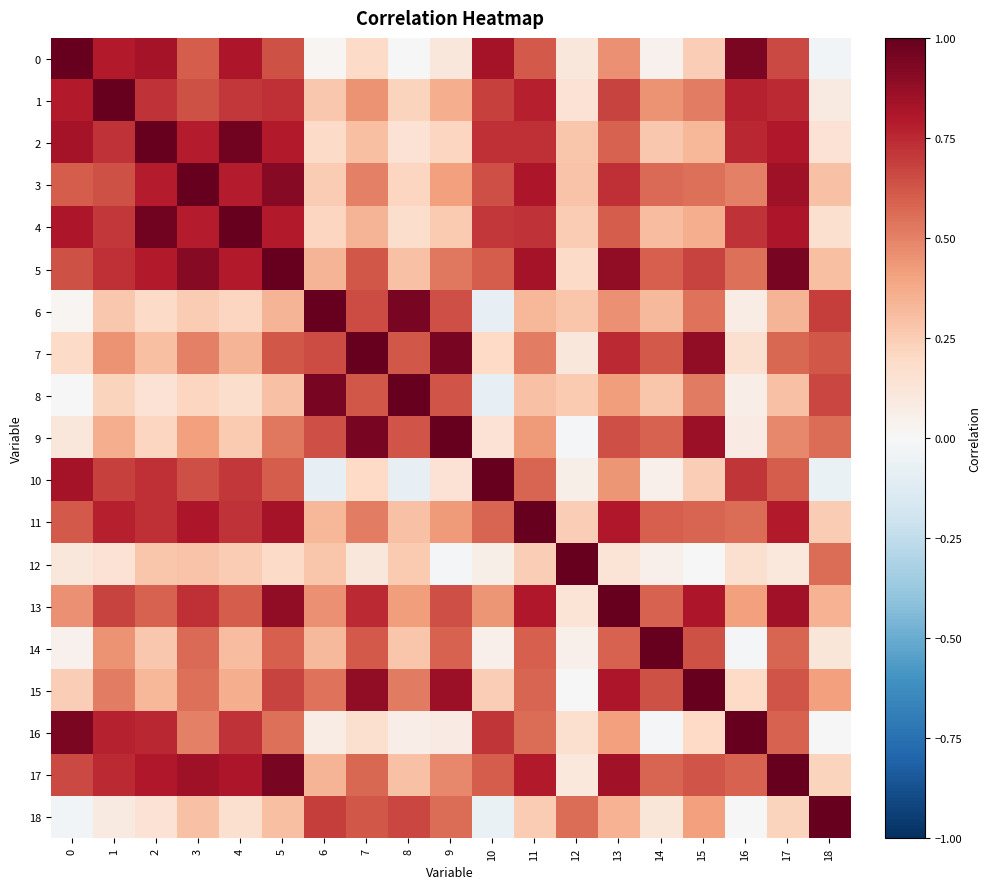

Reading left to right, what are all the values shown in this chart?

0: 0=1.0	1=0.8	2=0.8	3=0.6	4=0.8	5=0.6	6=0.0	7=0.2	8=0.0	9=0.1	10=0.8	11=0.6	12=0.1	13=0.5	14=0.0	15=0.2	16=0.9	17=0.7	18=-0.0
1: 0=0.8	1=1.0	2=0.7	3=0.6	4=0.7	5=0.7	6=0.3	7=0.4	8=0.2	9=0.4	10=0.7	11=0.8	12=0.1	13=0.7	14=0.5	15=0.5	16=0.8	17=0.7	18=0.1
2: 0=0.8	1=0.7	2=1.0	3=0.8	4=1.0	5=0.8	6=0.2	7=0.3	8=0.1	9=0.2	10=0.7	11=0.7	12=0.3	13=0.6	14=0.3	15=0.3	16=0.8	17=0.8	18=0.1
3: 0=0.6	1=0.6	2=0.8	3=1.0	4=0.8	5=0.9	6=0.3	7=0.5	8=0.2	9=0.4	10=0.6	11=0.8	12=0.3	13=0.7	14=0.6	15=0.5	16=0.5	17=0.9	18=0.3
4: 0=0.8	1=0.7	2=1.0	3=0.8	4=1.0	5=0.8	6=0.2	7=0.3	8=0.2	9=0.3	10=0.7	11=0.7	12=0.3	13=0.6	14=0.3	15=0.4	16=0.7	17=0.8	18=0.2
5: 0=0.6	1=0.7	2=0.8	3=0.9	4=0.8	5=1.0	6=0.3	7=0.6	8=0.3	9=0.5	10=0.6	11=0.8	12=0.2	13=0.9	14=0.6	15=0.7	16=0.6	17=1.0	18=0.3
6: 0=0.0	1=0.3	2=0.2	3=0.3	4=0.2	5=0.3	6=1.0	7=0.7	8=0.9	9=0.6	10=-0.1	11=0.3	12=0.3	13=0.5	14=0.3	15=0.5	16=0.1	17=0.3	18=0.7
7: 0=0.2	1=0.4	2=0.3	3=0.5	4=0.3	5=0.6	6=0.7	7=1.0	8=0.6	9=0.9	10=0.2	11=0.5	12=0.1	13=0.7	14=0.6	15=0.9	16=0.2	17=0.6	18=0.6
8: 0=0.0	1=0.2	2=0.1	3=0.2	4=0.2	5=0.3	6=0.9	7=0.6	8=1.0	9=0.6	10=-0.1	11=0.3	12=0.3	13=0.4	14=0.3	15=0.5	16=0.1	17=0.3	18=0.7
9: 0=0.1	1=0.4	2=0.2	3=0.4	4=0.3	5=0.5	6=0.6	7=0.9	8=0.6	9=1.0	10=0.1	11=0.4	12=-0.0	13=0.6	14=0.6	15=0.9	16=0.1	17=0.5	18=0.6
10: 0=0.8	1=0.7	2=0.7	3=0.6	4=0.7	5=0.6	6=-0.1	7=0.2	8=-0.1	9=0.1	10=1.0	11=0.6	12=0.1	13=0.4	14=0.1	15=0.2	16=0.7	17=0.6	18=-0.1
11: 0=0.6	1=0.8	2=0.7	3=0.8	4=0.7	5=0.8	6=0.3	7=0.5	8=0.3	9=0.4	10=0.6	11=1.0	12=0.2	13=0.8	14=0.6	15=0.6	16=0.6	17=0.8	18=0.3
12: 0=0.1	1=0.1	2=0.3	3=0.3	4=0.3	5=0.2	6=0.3	7=0.1	8=0.3	9=-0.0	10=0.1	11=0.2	12=1.0	13=0.1	14=0.1	15=-0.0	16=0.2	17=0.1	18=0.6
13: 0=0.5	1=0.7	2=0.6	3=0.7	4=0.6	5=0.9	6=0.5	7=0.7	8=0.4	9=0.6	10=0.4	11=0.8	12=0.1	13=1.0	14=0.6	15=0.8	16=0.4	17=0.8	18=0.3
14: 0=0.0	1=0.5	2=0.3	3=0.6	4=0.3	5=0.6	6=0.3	7=0.6	8=0.3	9=0.6	10=0.1	11=0.6	12=0.1	13=0.6	14=1.0	15=0.6	16=-0.0	17=0.6	18=0.1
15: 0=0.2	1=0.5	2=0.3	3=0.5	4=0.4	5=0.7	6=0.5	7=0.9	8=0.5	9=0.9	10=0.2	11=0.6	12=-0.0	13=0.8	14=0.6	15=1.0	16=0.2	17=0.6	18=0.4
16: 0=0.9	1=0.8	2=0.8	3=0.5	4=0.7	5=0.6	6=0.1	7=0.2	8=0.1	9=0.1	10=0.7	11=0.6	12=0.2	13=0.4	14=-0.0	15=0.2	16=1.0	17=0.6	18=0.0
17: 0=0.7	1=0.7	2=0.8	3=0.9	4=0.8	5=1.0	6=0.3	7=0.6	8=0.3	9=0.5	10=0.6	11=0.8	12=0.1	13=0.8	14=0.6	15=0.6	16=0.6	17=1.0	18=0.2
18: 0=-0.0	1=0.1	2=0.1	3=0.3	4=0.2	5=0.3	6=0.7	7=0.6	8=0.7	9=0.6	10=-0.1	11=0.3	12=0.6	13=0.3	14=0.1	15=0.4	16=0.0	17=0.2	18=1.0